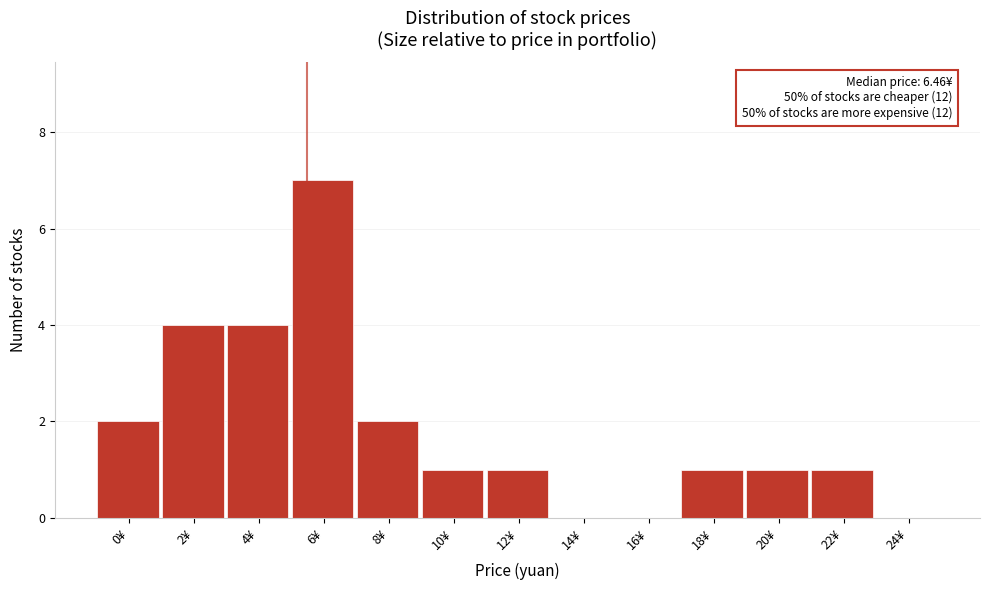

Reading right to left, transcribe all the data shown in this chart.

24¥=0	22¥=1	20¥=1	18¥=1	16¥=0	14¥=0	12¥=1	10¥=1	8¥=2	6¥=7	4¥=4	2¥=4	0¥=2